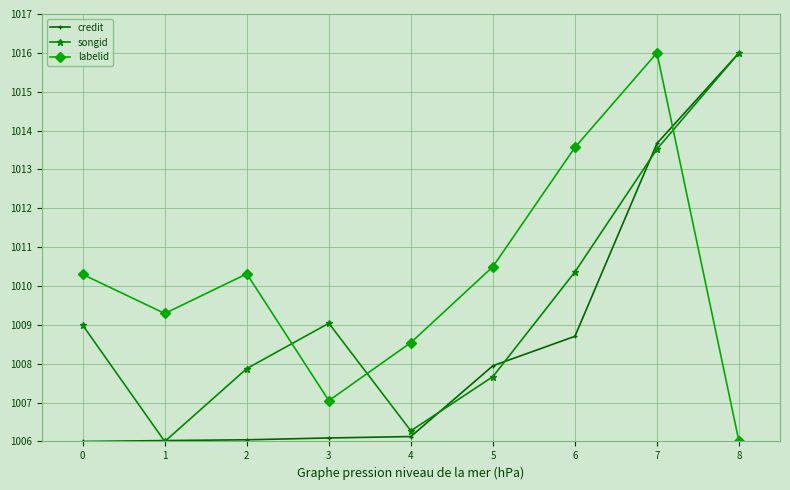

Reading left to right, transcribe all the data shown in this chart.

credit: 1006.0	1006.0	1006.0	1006.1	1006.1	1007.9	1008.7	1013.7	1016.0
songid: 1009.0	1006.0	1007.9	1009.0	1006.3	1007.7	1010.4	1013.5	1016.0
labelid: 1010.3	1009.3	1010.3	1007.0	1008.5	1010.5	1013.6	1016.0	1006.0